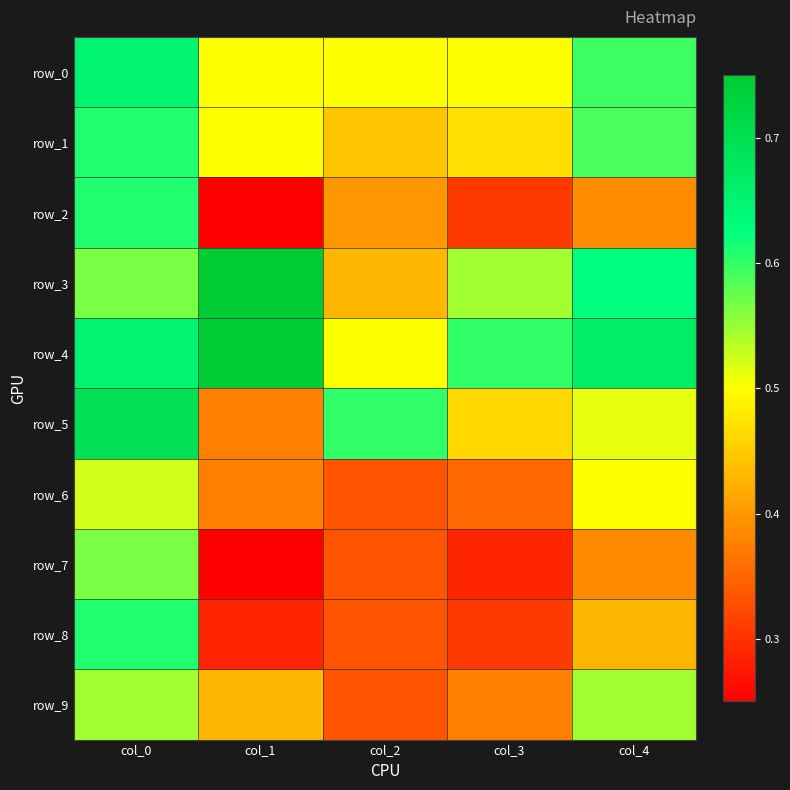

At how many categories does at least one series exceed 0?

5